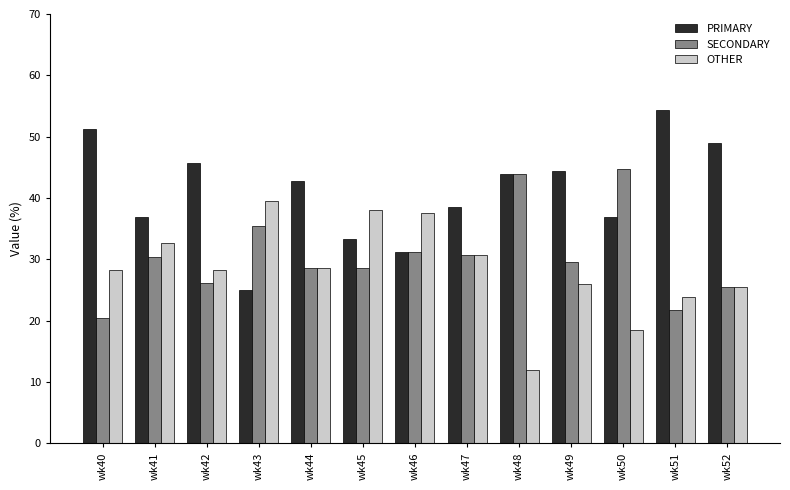

What is the sum of all SECONDARY values?

397.3